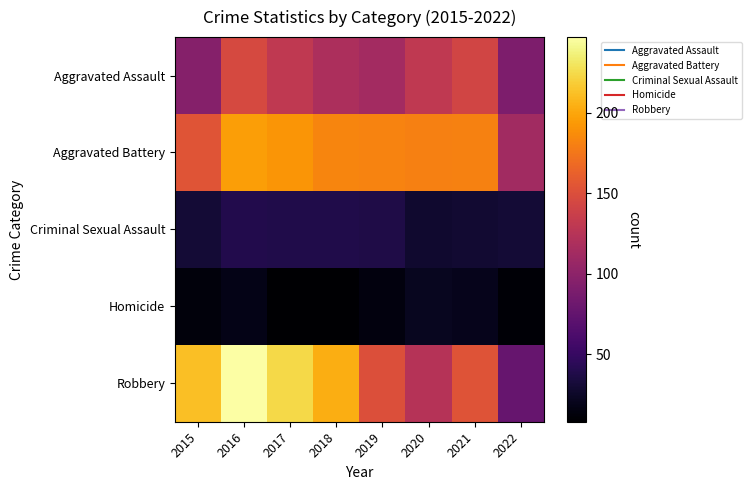

List the series in order of their peak value, highest first.

Robbery, Aggravated Battery, Aggravated Assault, Criminal Sexual Assault, Homicide